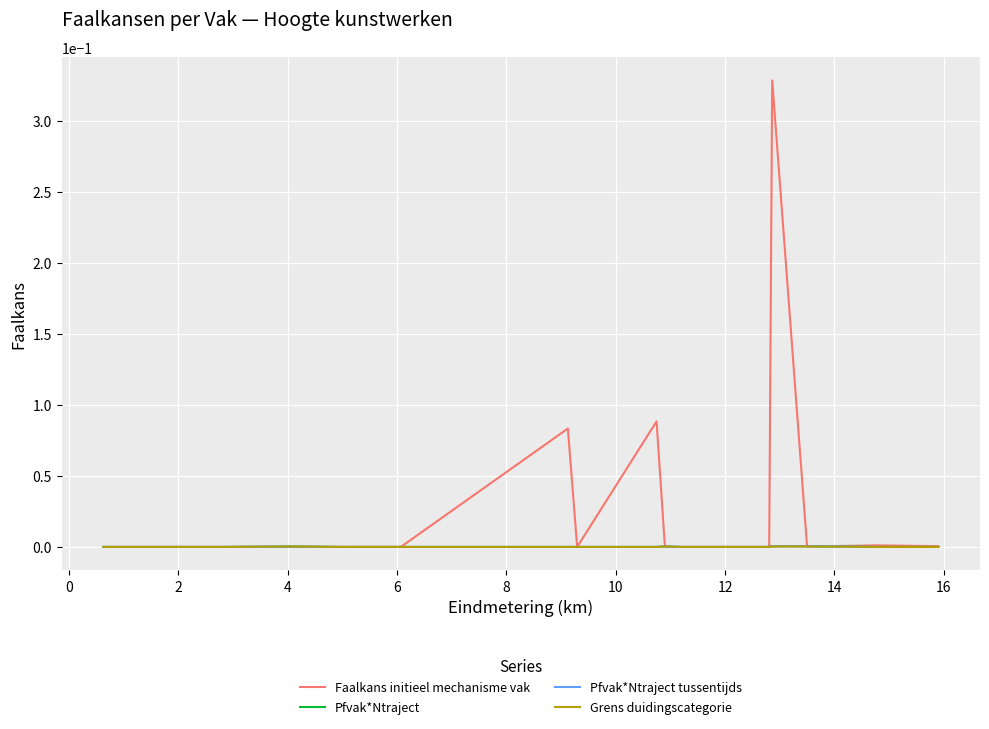

Does the chart have visible grid lines?

Yes